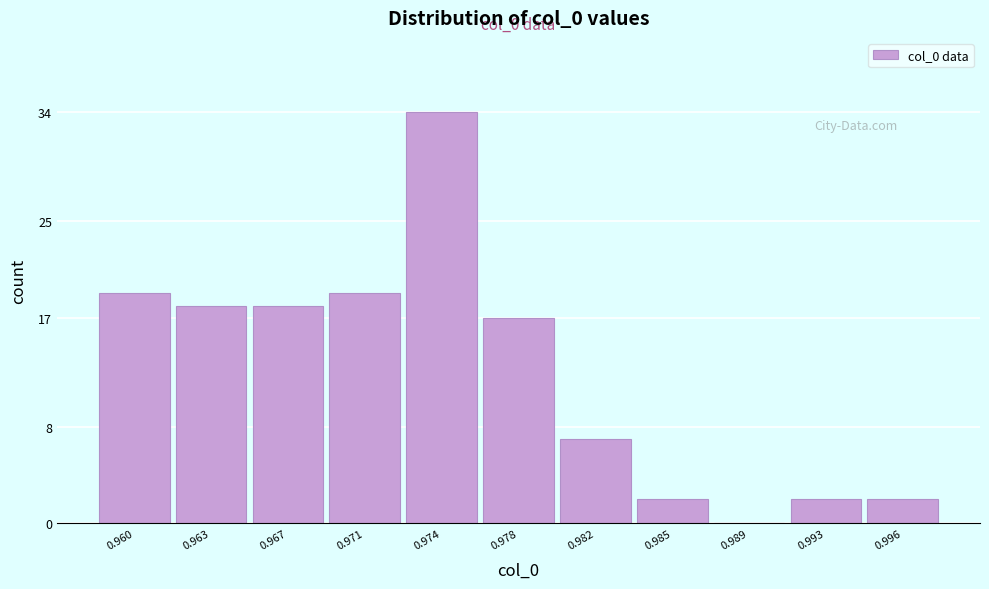

Reading left to right, what are all the values shown in this chart?

0.960=19	0.963=18	0.967=18	0.971=19	0.974=34	0.978=17	0.982=7	0.985=2	0.989=0	0.993=2	0.996=2